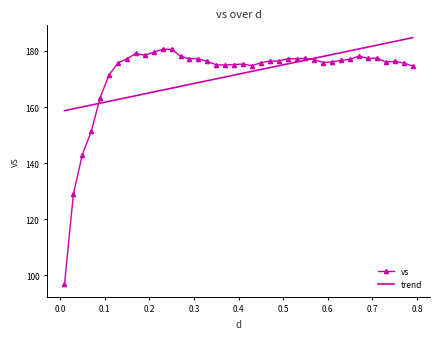

What is the maximum value for vs?

180.6